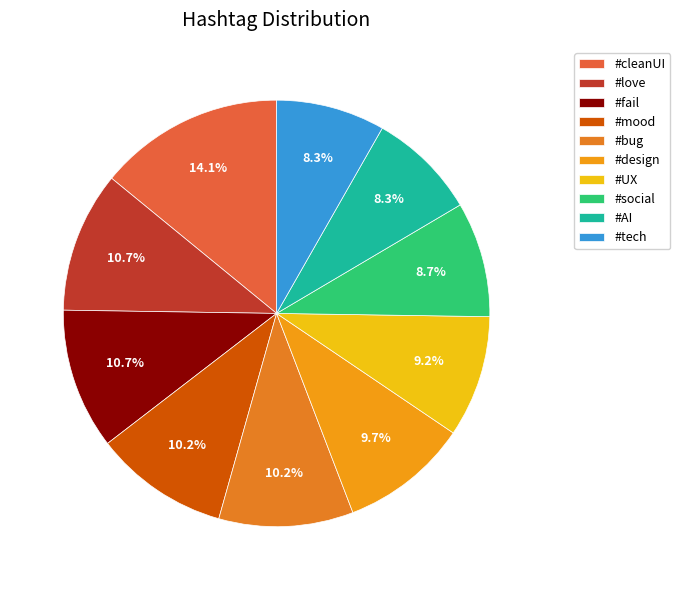

To the nearest percent, what percentage of the pie is #AI?

8%